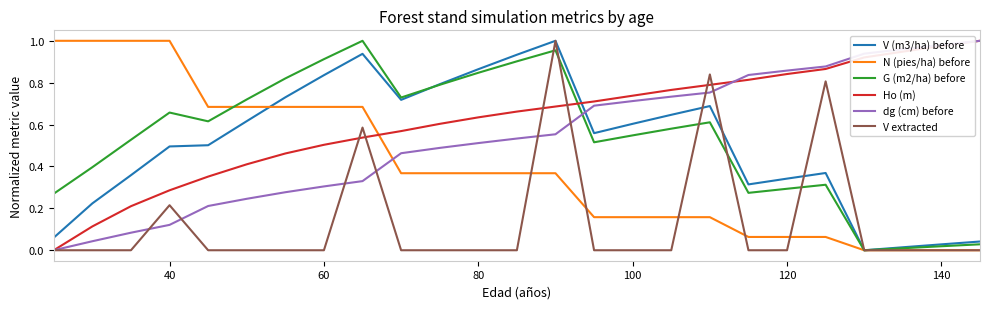

In V (m3/ha) before, how many points are lower than both neighbors (excluding endpoints)?

4